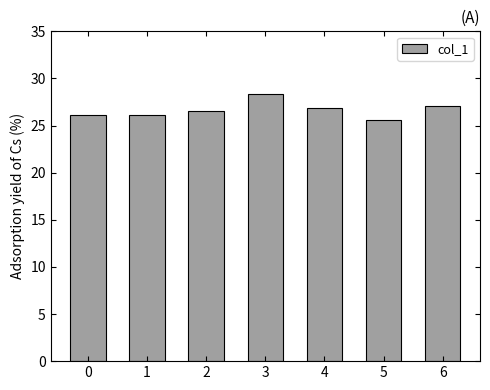

What is the average value?

26.7